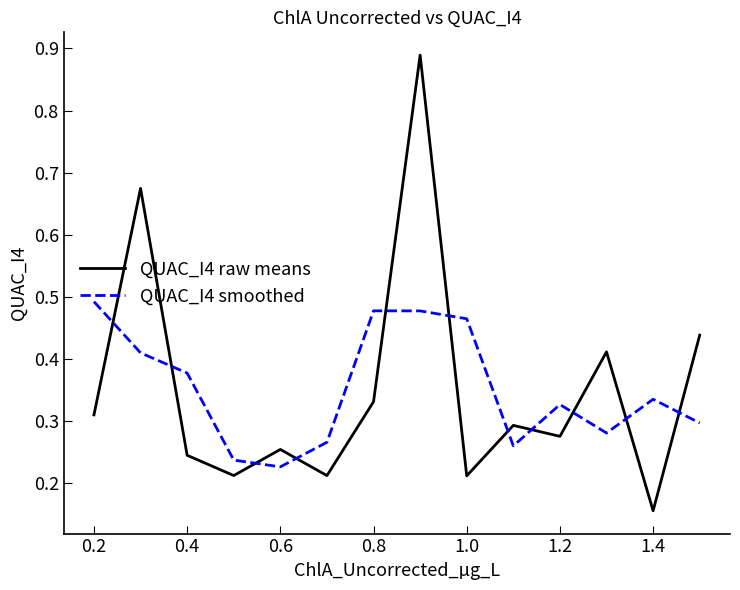

True or false: QUAC_I4 raw means and QUAC_I4 smoothed cross at least once.

True